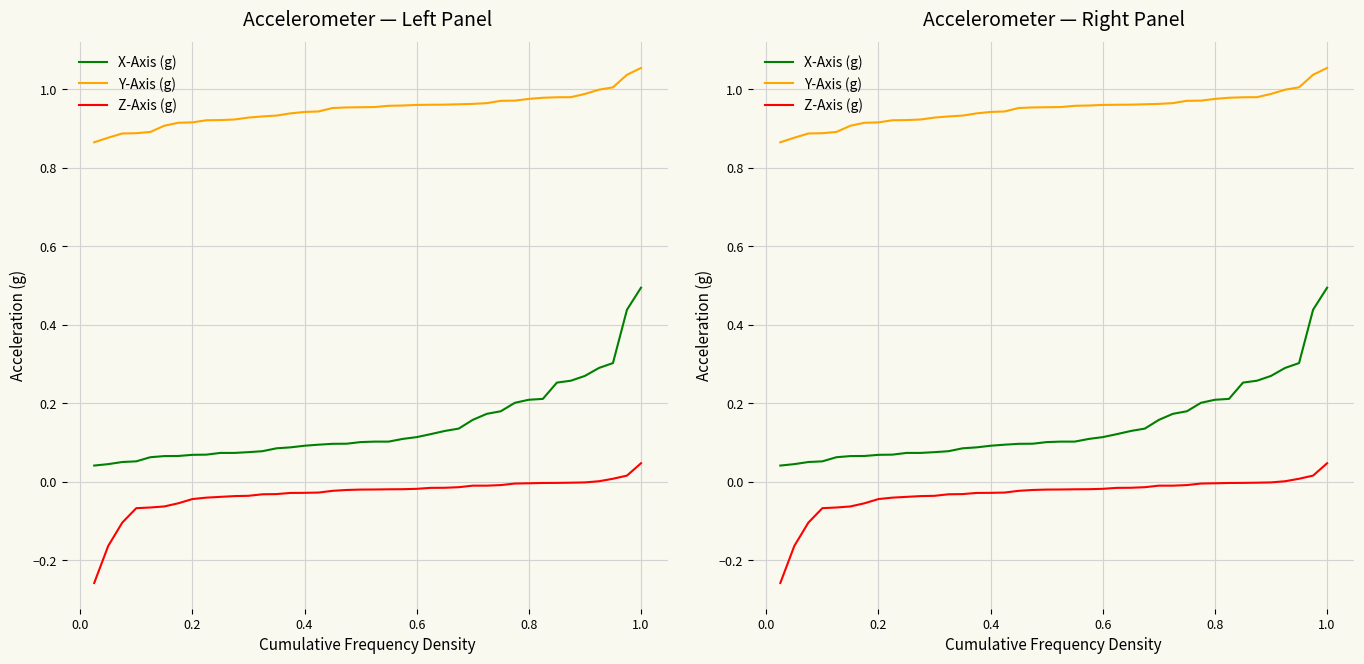

What is the maximum value shown in the chart?

1.1